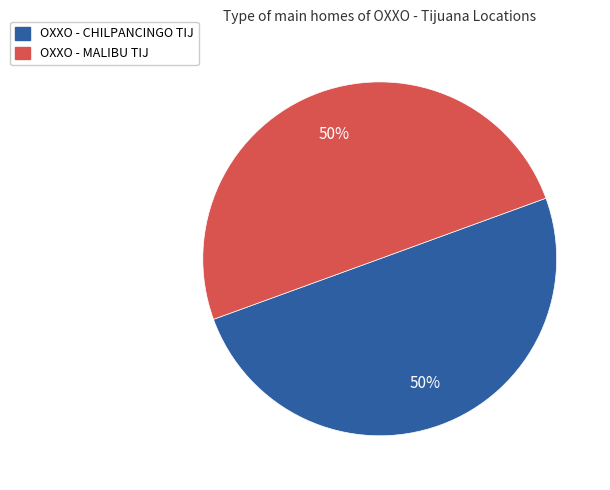

How many segments does this pie chart have?

2